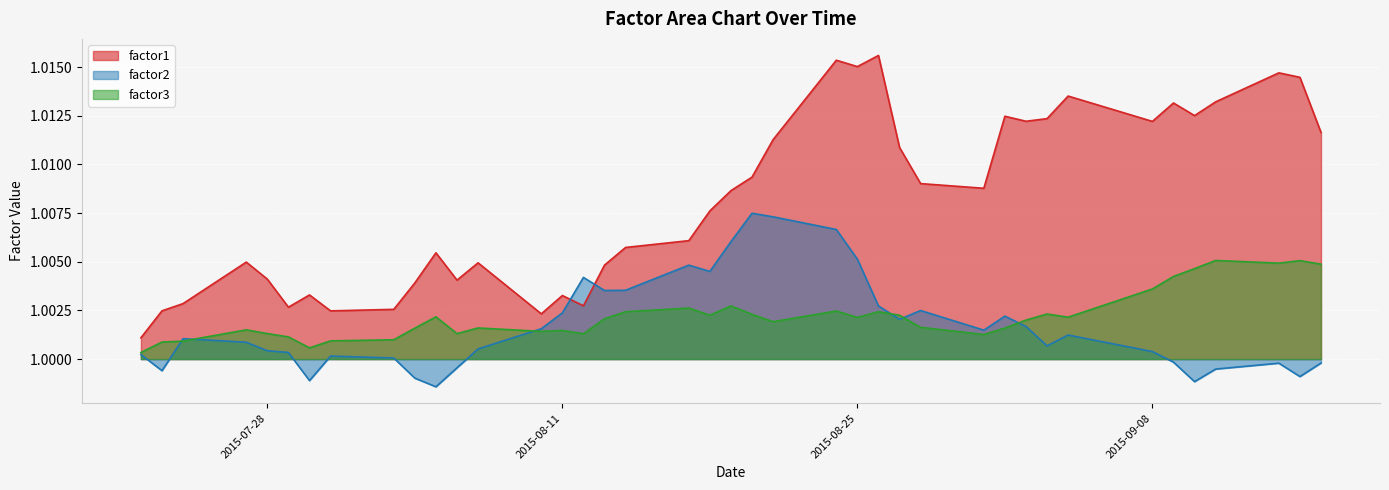

Where do factor2 and factor1 first cross each other?

2015-08-11 and 2015-08-12